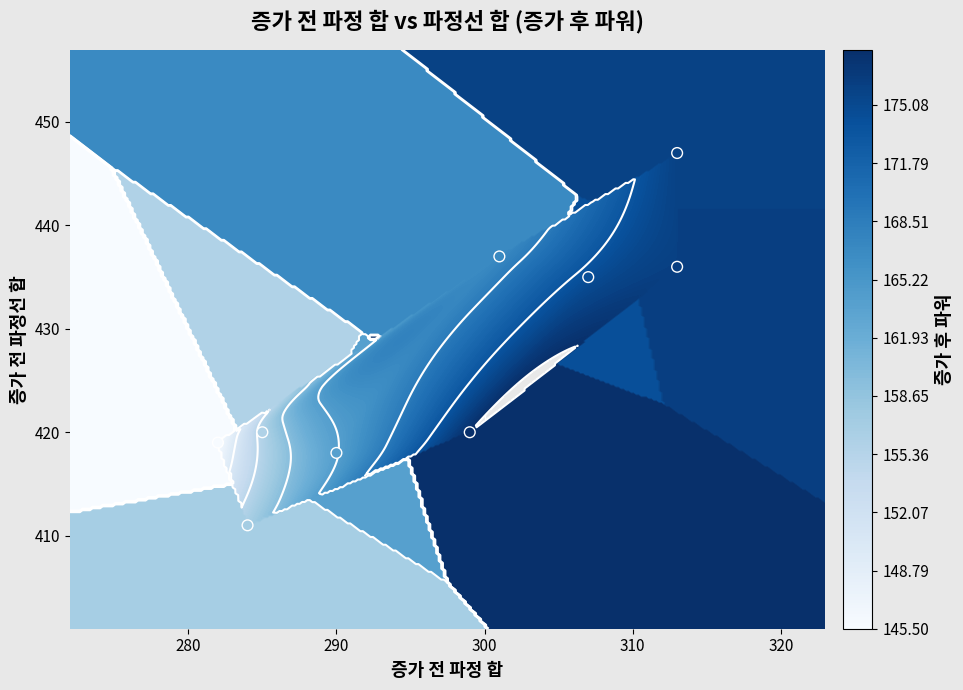

What is the greatest value displayed?

447